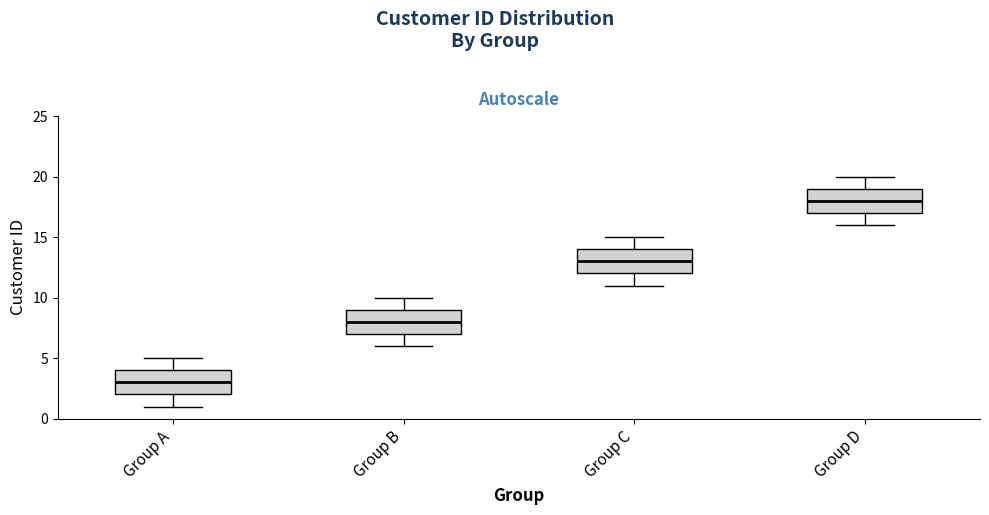

Reading left to right, transcribe this box plot: for each box, give where its median line is, the range the box spans, and where its two whiskers end, as read against the y-axis. The values are not printed on the chart, so give them approximately, as read against the axis.

Group A: median 3, box 2 to 4, whiskers 1 to 5
Group B: median 8, box 7 to 9, whiskers 6 to 10
Group C: median 13, box 12 to 14, whiskers 11 to 15
Group D: median 18, box 17 to 19, whiskers 16 to 20